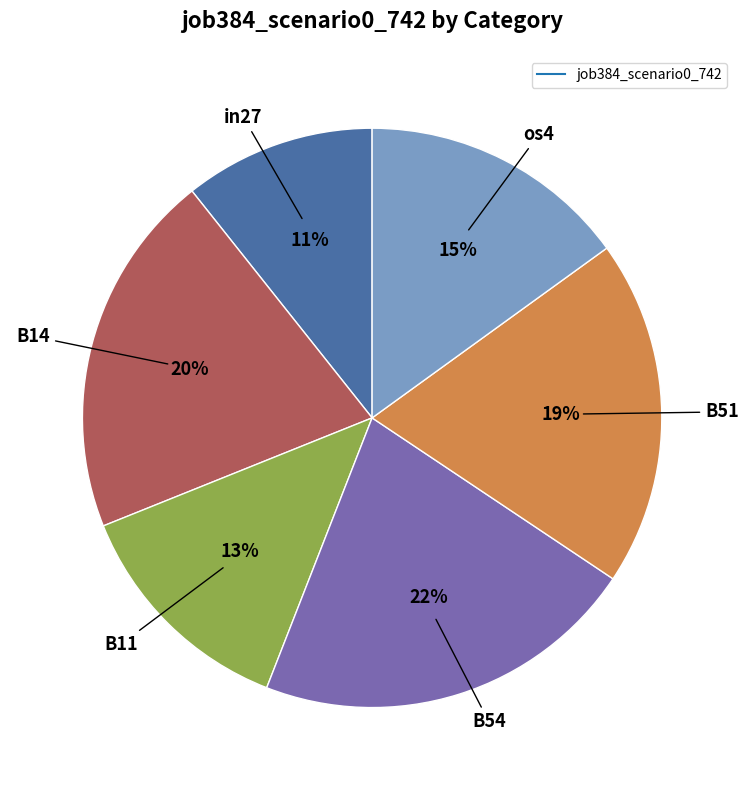

Is there a majority slice in this chart?

No